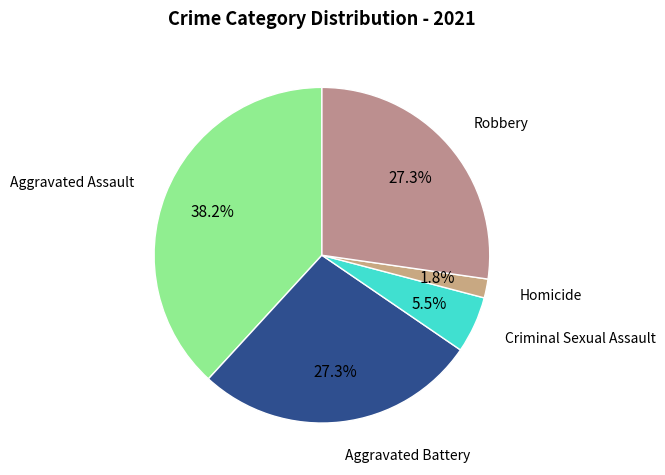

To the nearest percent, what is the average slice percentage?

20%